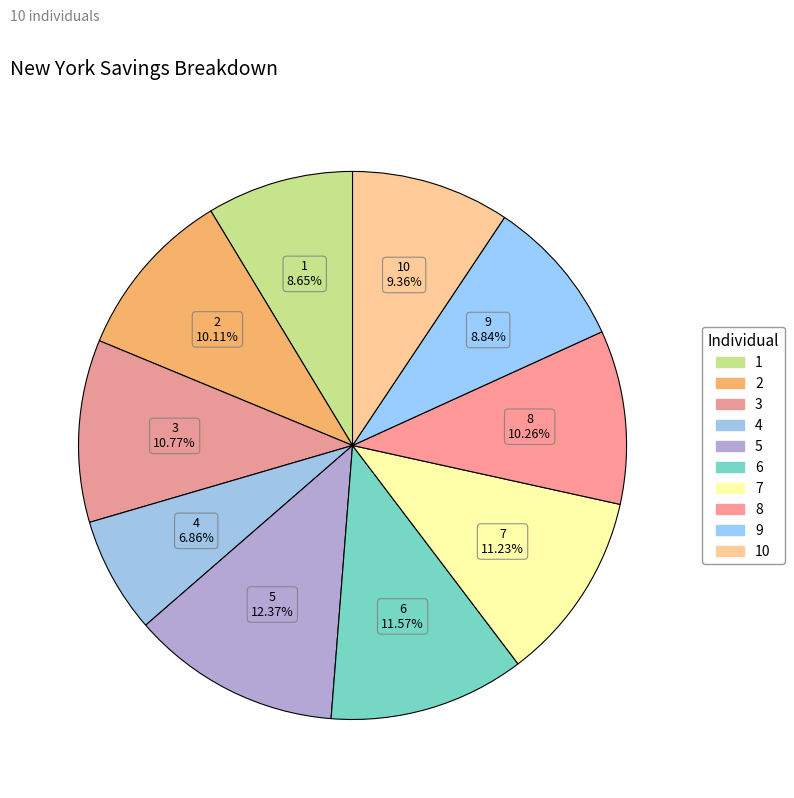

To the nearest percent, what is the average slice percentage?

10%